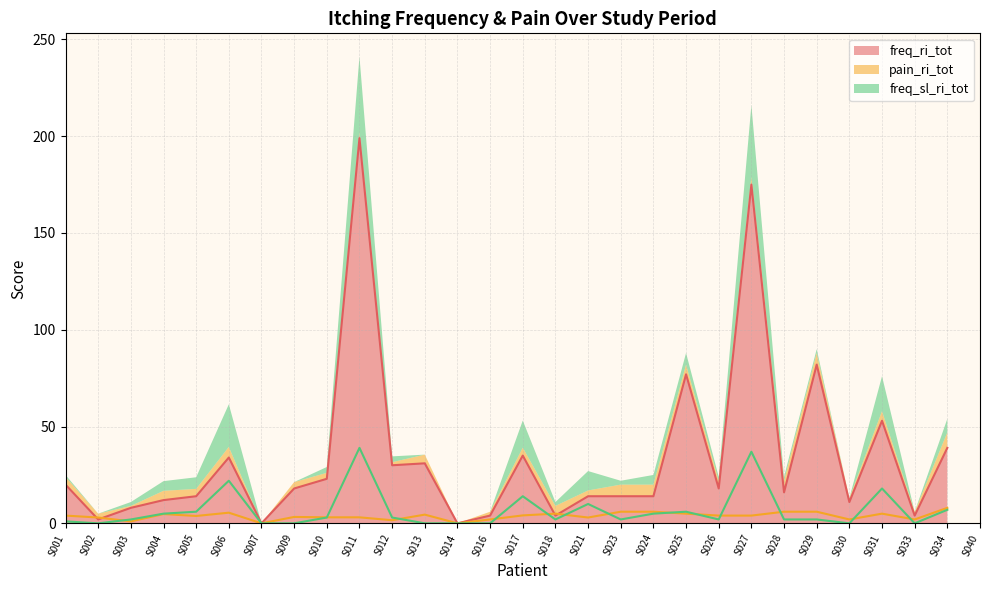

Where does the freq_ri_tot series first go above 18?

S001